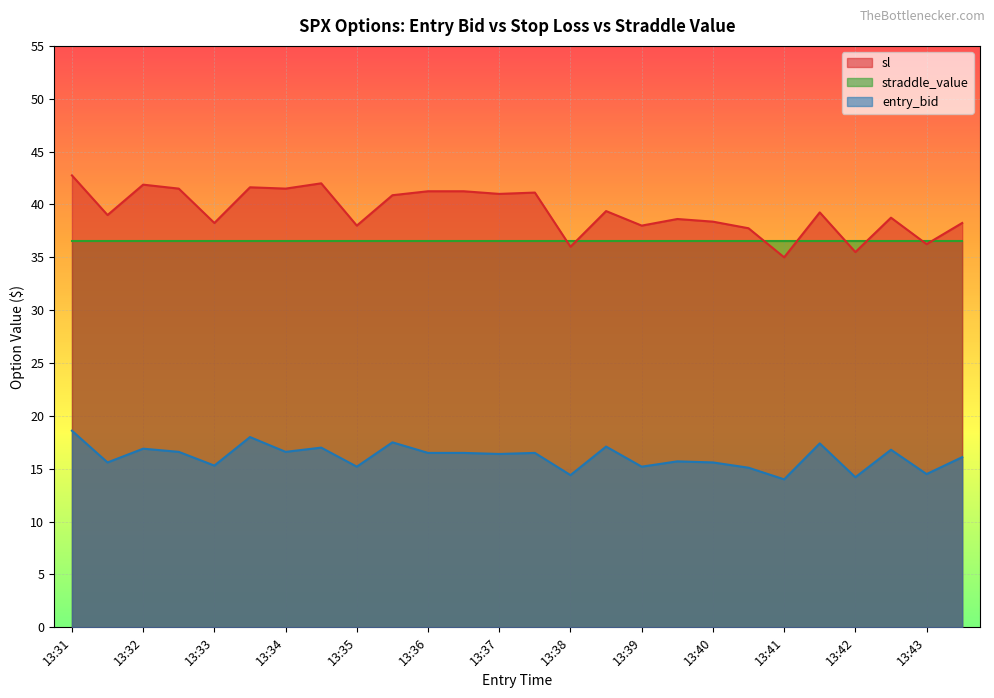

What is the highest value of the entry_bid series?

18.6